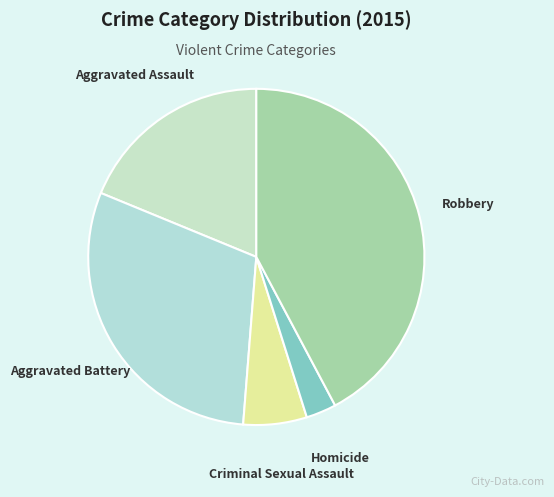

Is there a majority slice in this chart?

No